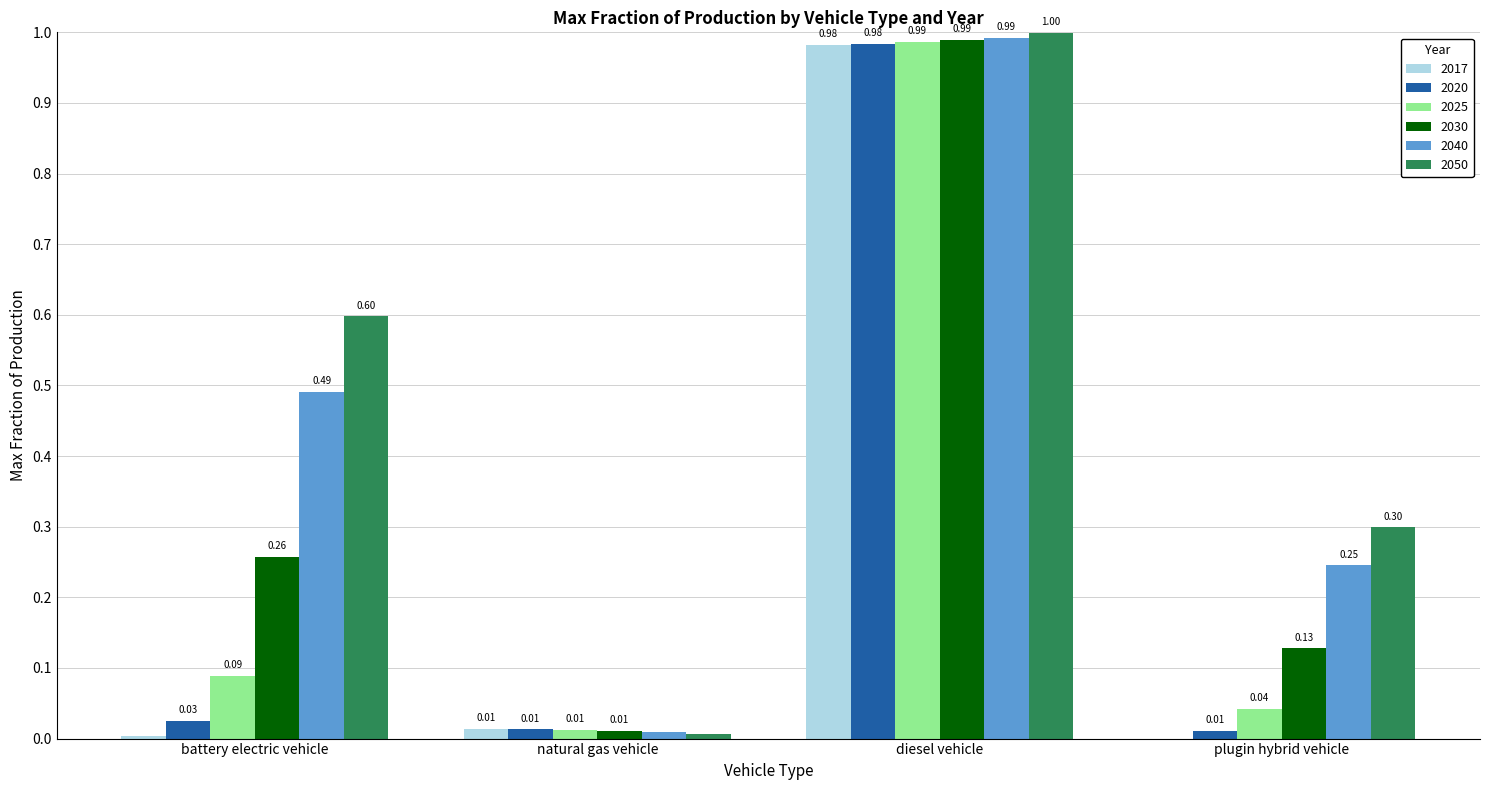

At which label is 2025 closest to 0?

natural gas vehicle